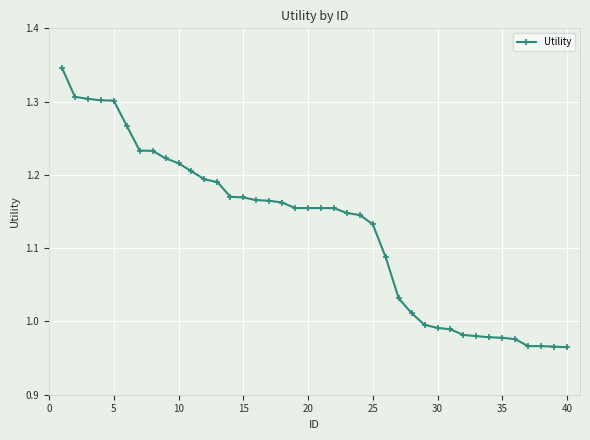

What is the difference between the maximum and minimum values?

0.4